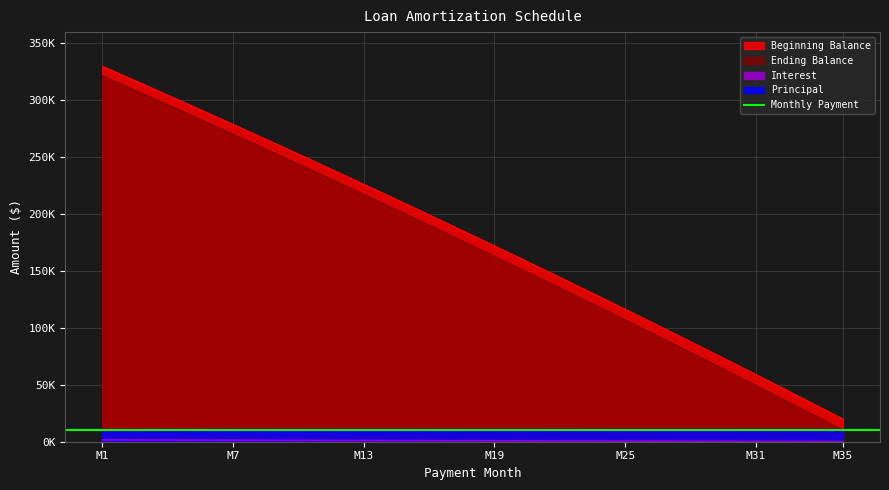

What is the minimum value for Interest?

95.2